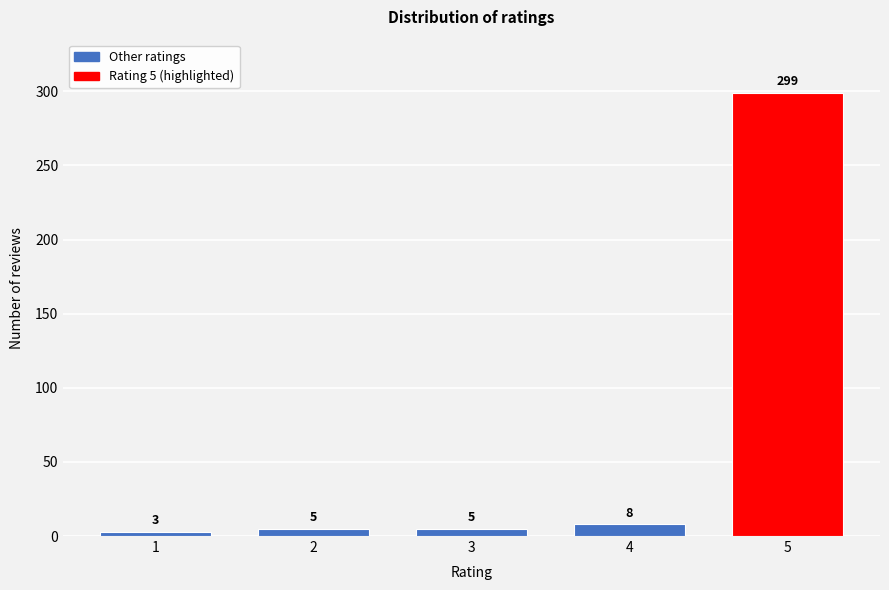

Reading right to left, list all the values displayed in this chart.

5=299	4=8	3=5	2=5	1=3